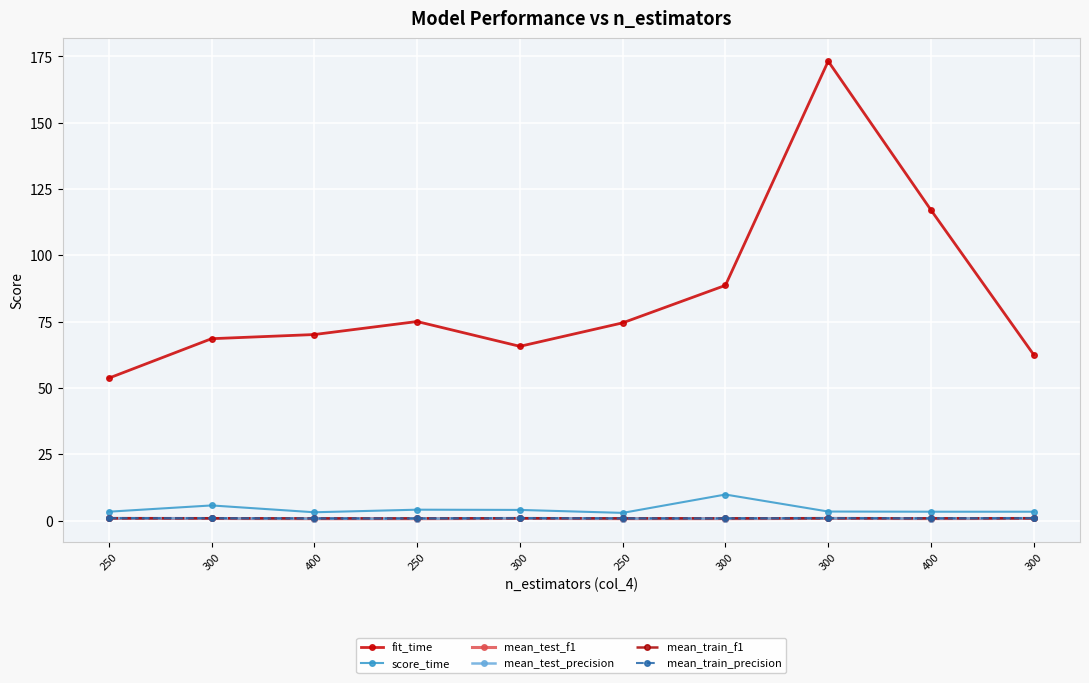

What is the label of the 8th point from the right?

400